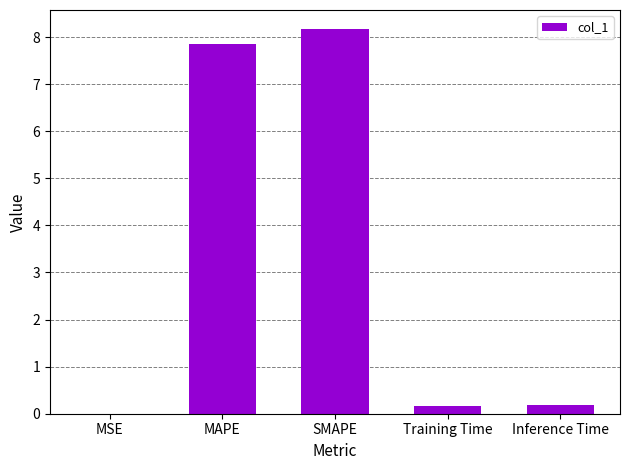

Does the chart contain stacked bars?

No